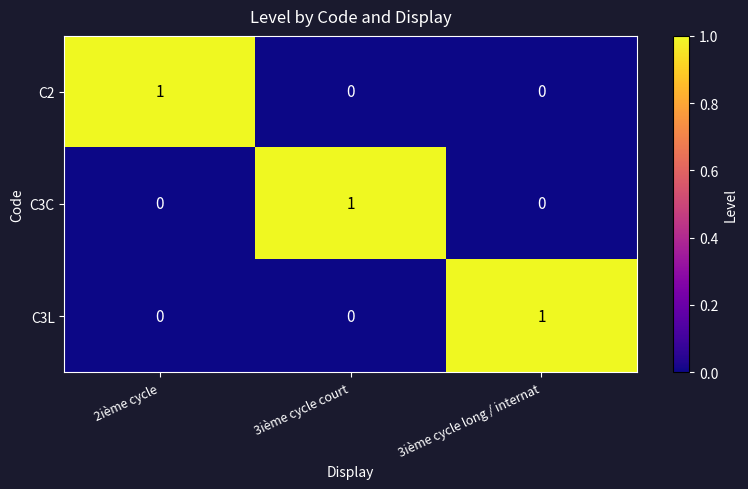

Is the value of C3L at 3ième cycle court greater than the value of C3C at 3ième cycle court?

No